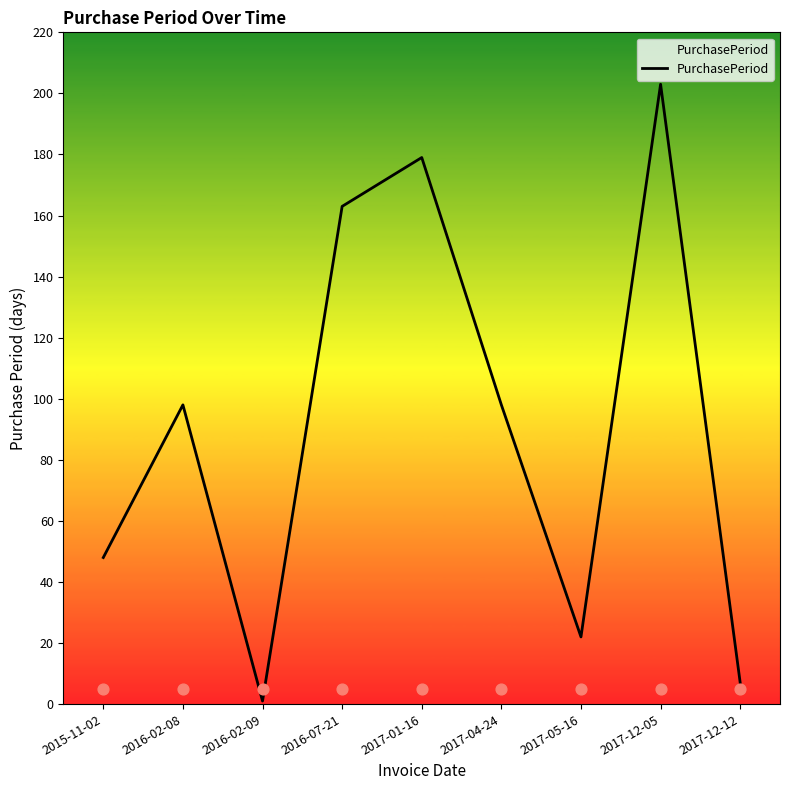

What is the change in value from 2015-11-02 to 2016-07-21?

+115